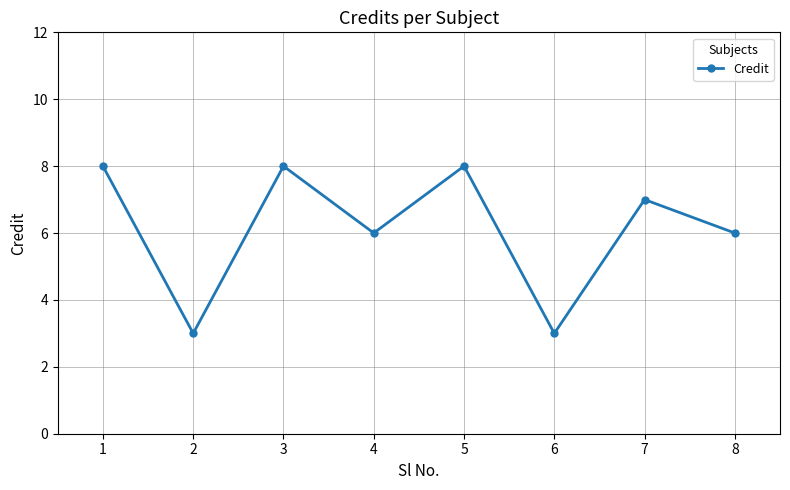

Reading left to right, transcribe all the data shown in this chart.

1=8	2=3	3=8	4=6	5=8	6=3	7=7	8=6